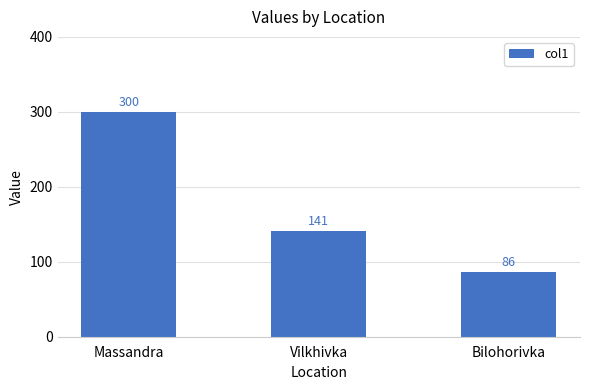

What is the sum of the values at Bilohorivka and Massandra?

386